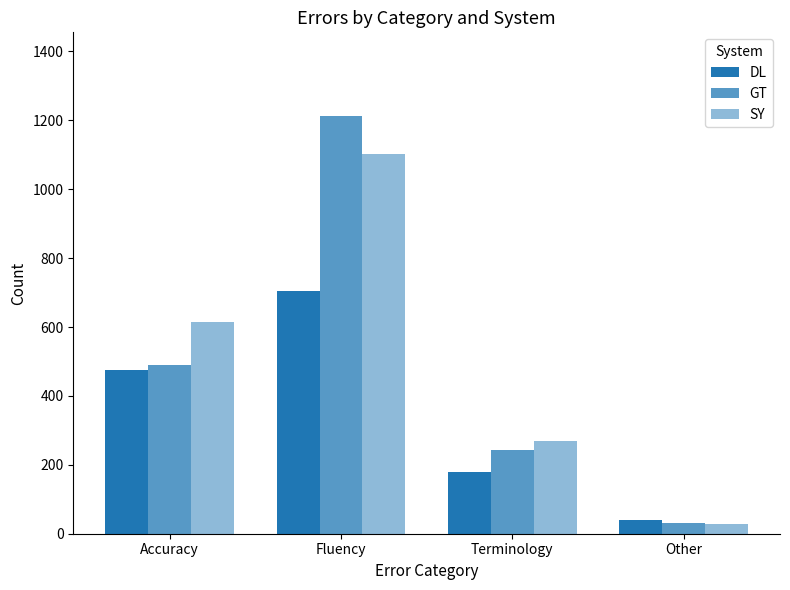

Reading left to right, list all the values displayed in this chart.

DL: 475	704	179	40
GT: 490	1213	242	32
SY: 614	1101	269	27